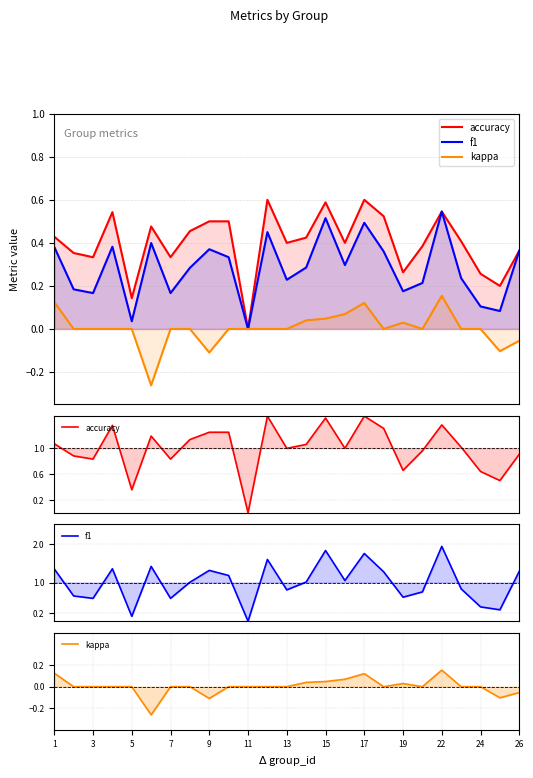

What is the lowest value of the kappa series?

-0.3